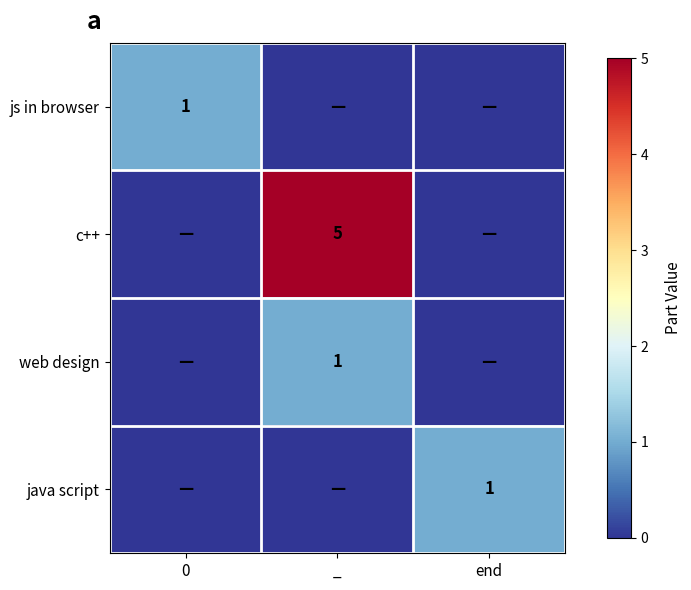

The value of java script at end is 2. True or false?

False